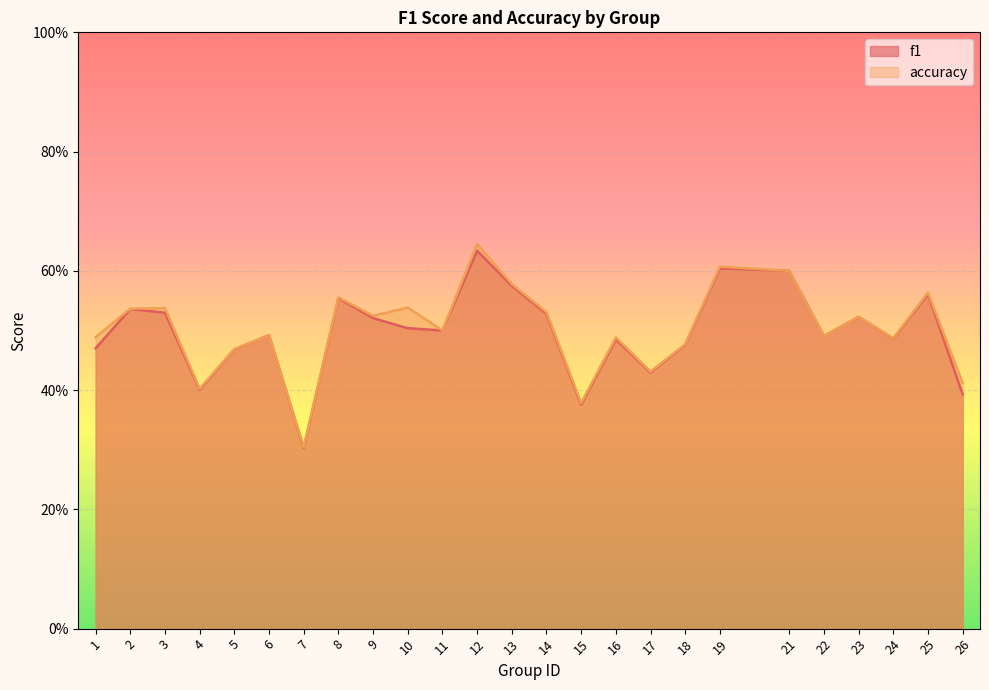

What is the difference between the second highest and minimum values in the accuracy series?

0.3